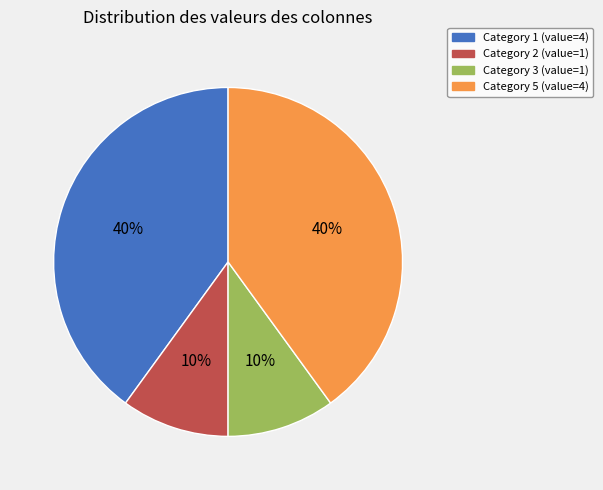

Does any single category account for the majority?

No